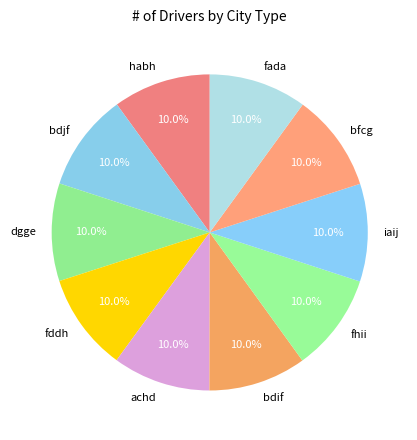

What is the total percentage of fhii and achd?

20.0%